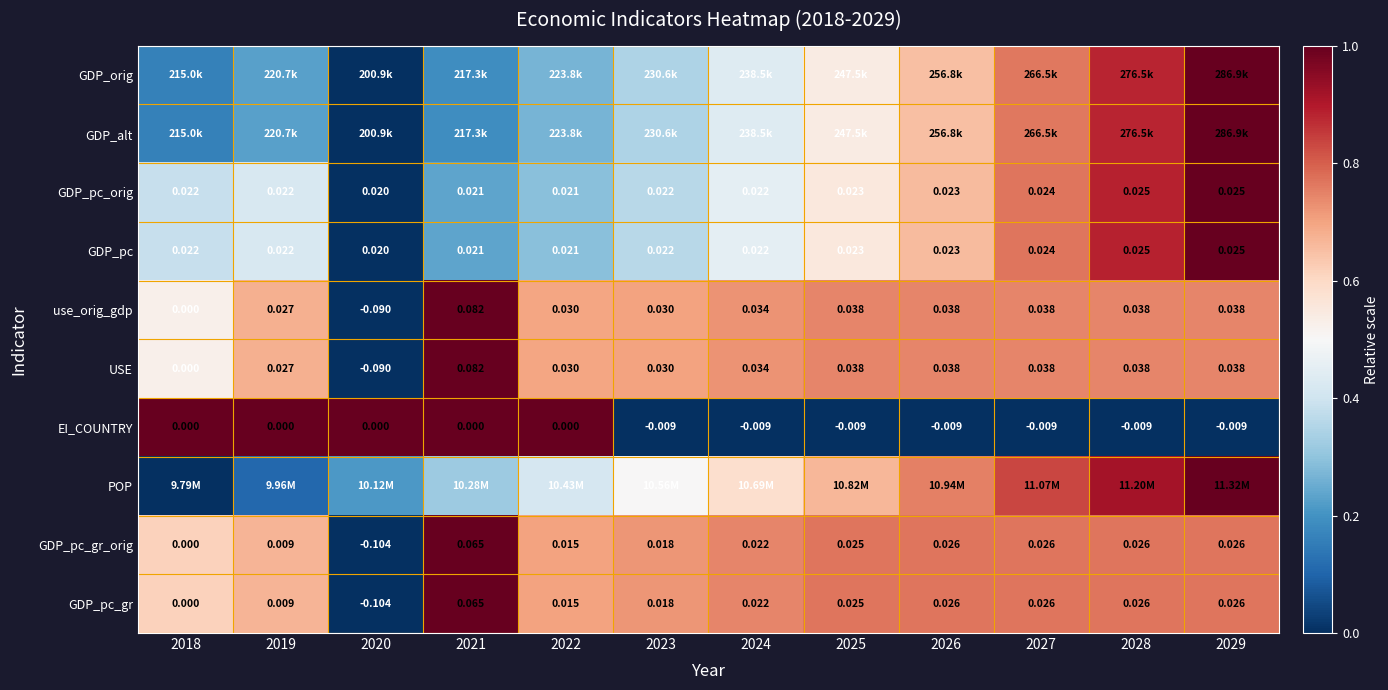

Is the value of GDP_pc at 2026 greater than the value of GDP_pc_orig at 2024?

Yes